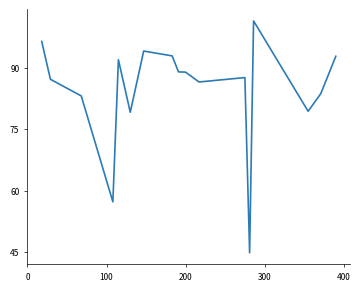

What is the greatest value displayed?

101.5